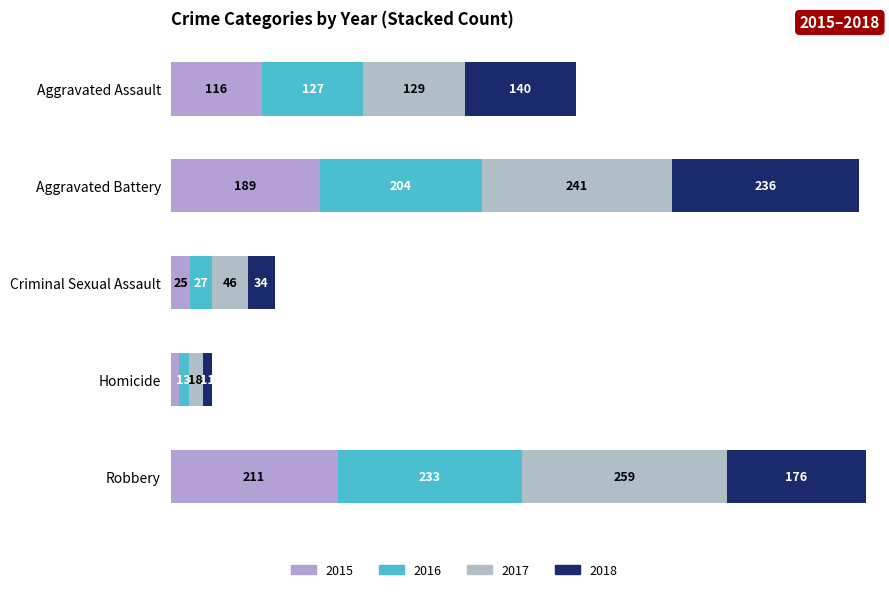

What value does the 2017 series have at Aggravated Battery, to the nearest 10?

240